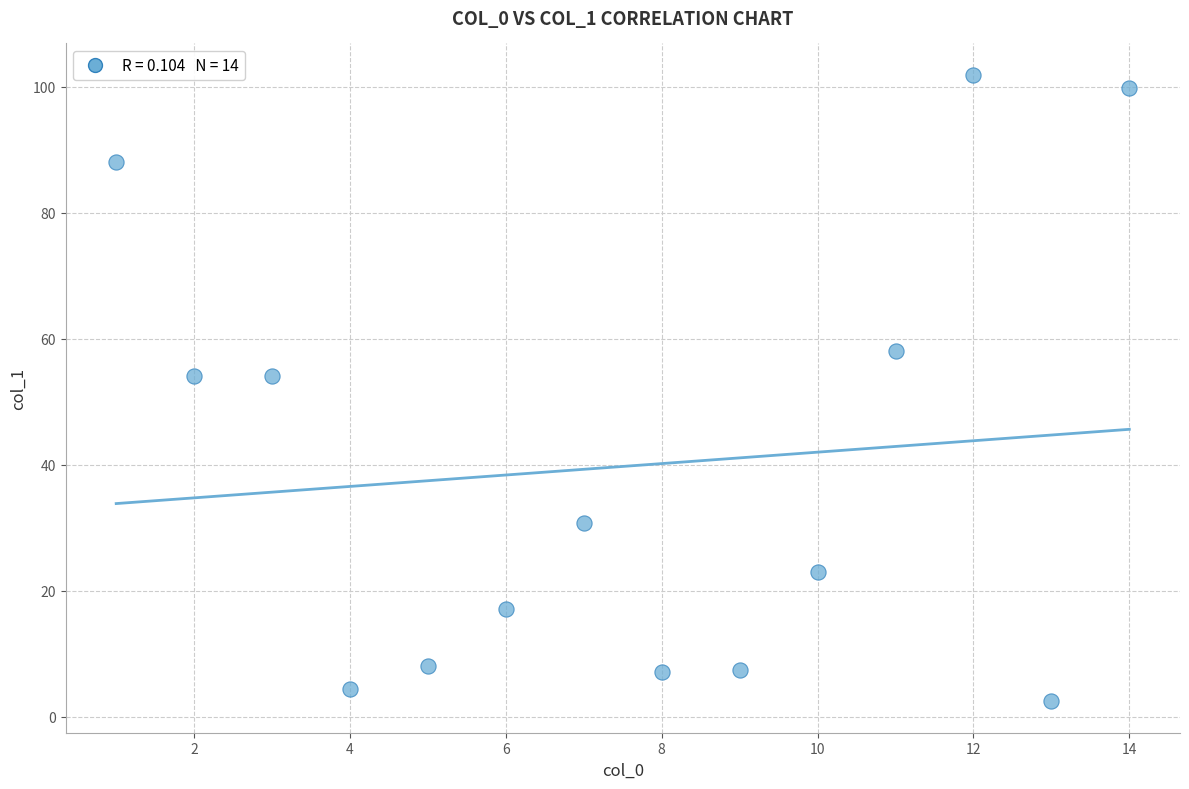

What is the range of X values (max minus min)?

13.0